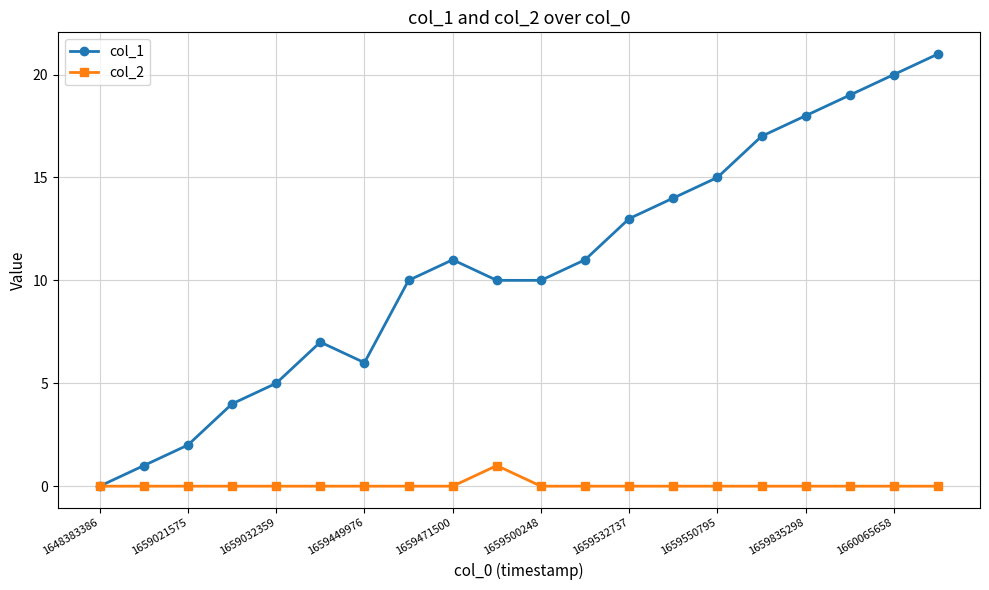

Which series has the largest total across all categories?

col_1